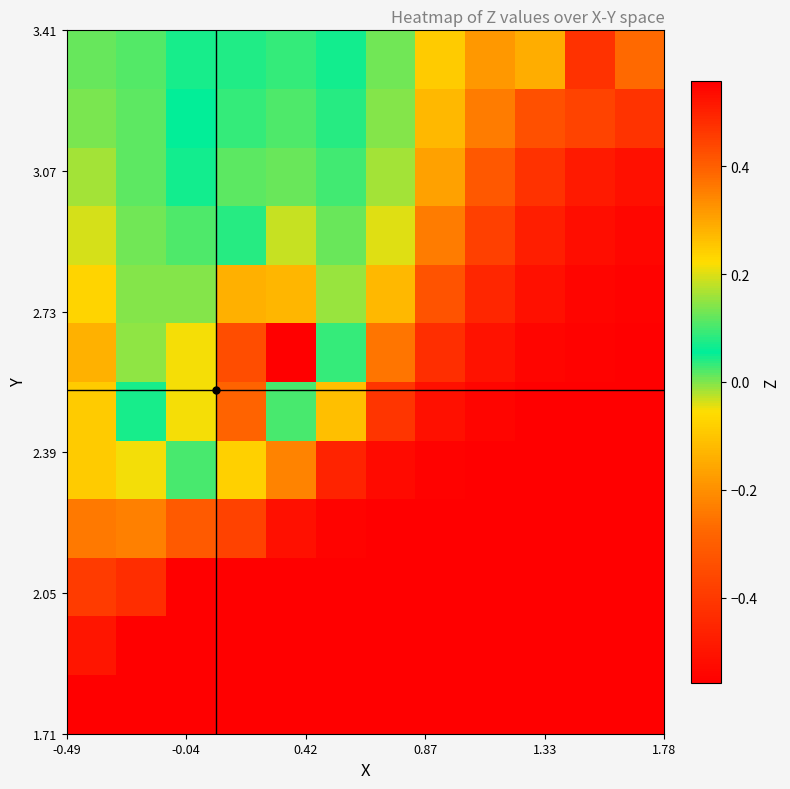

At how many categories does at least one series exceed 0?

7